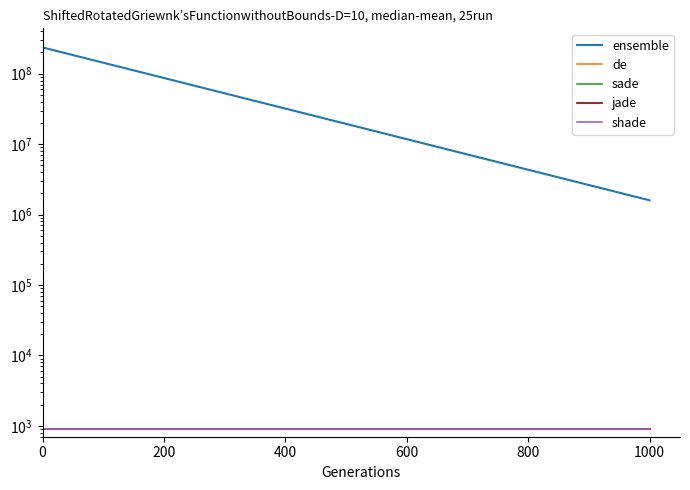

Rank the series by their maximum value, from highest to lowest.

ensemble, de, sade, jade, shade